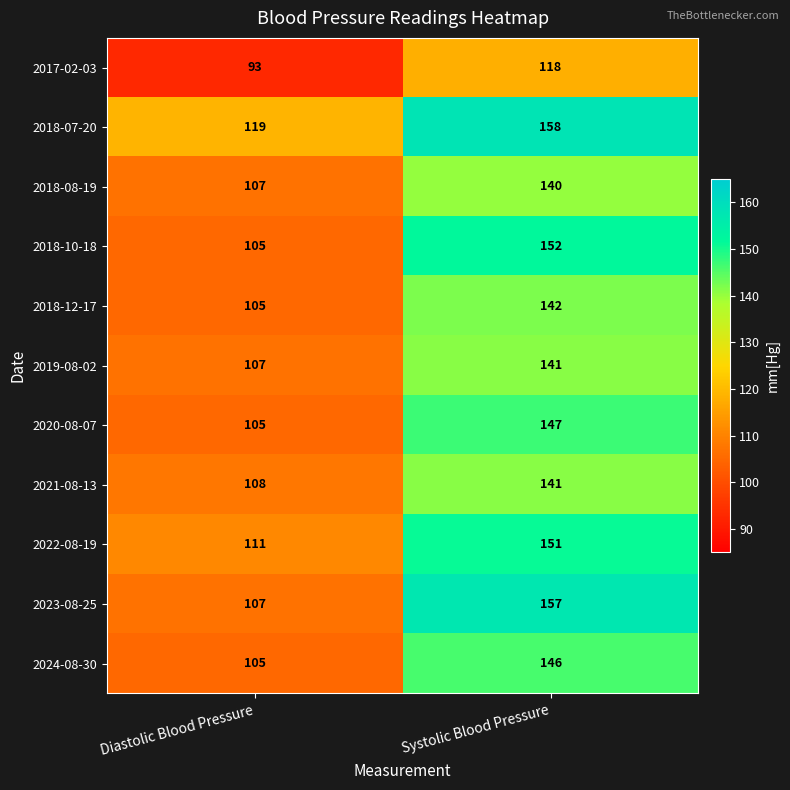

What is the sum of the 2019-08-02 values at Diastolic Blood Pressure and Systolic Blood Pressure?

248